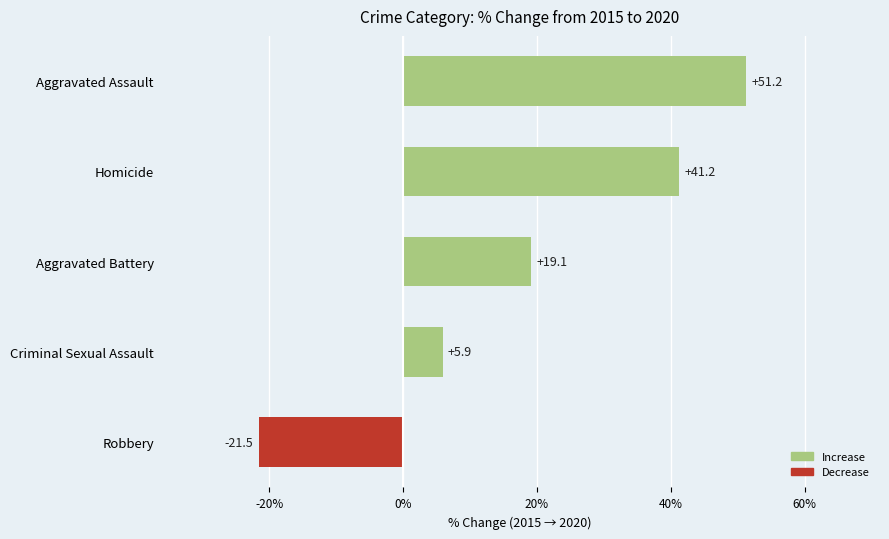

Is it true that the value at Homicide is 41.2?

True